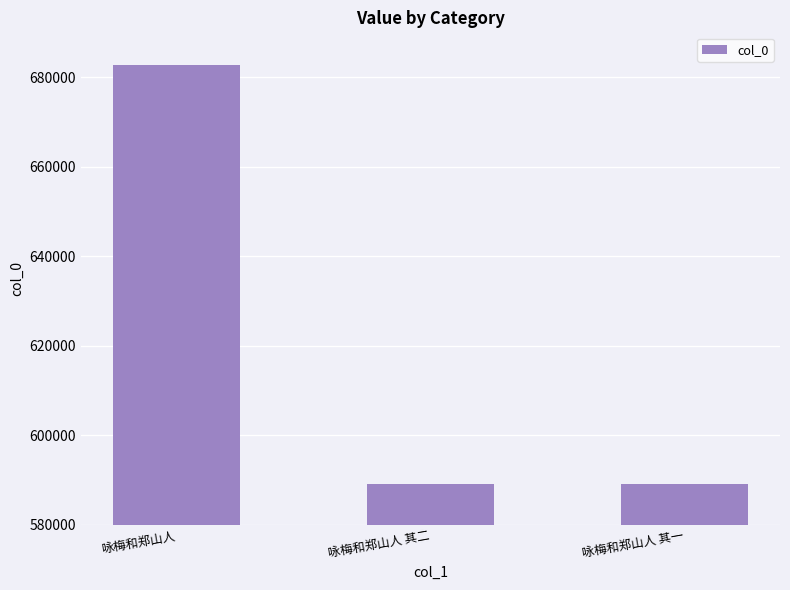

What is the label of the 2nd bar from the right?

咏梅和郑山人 其二